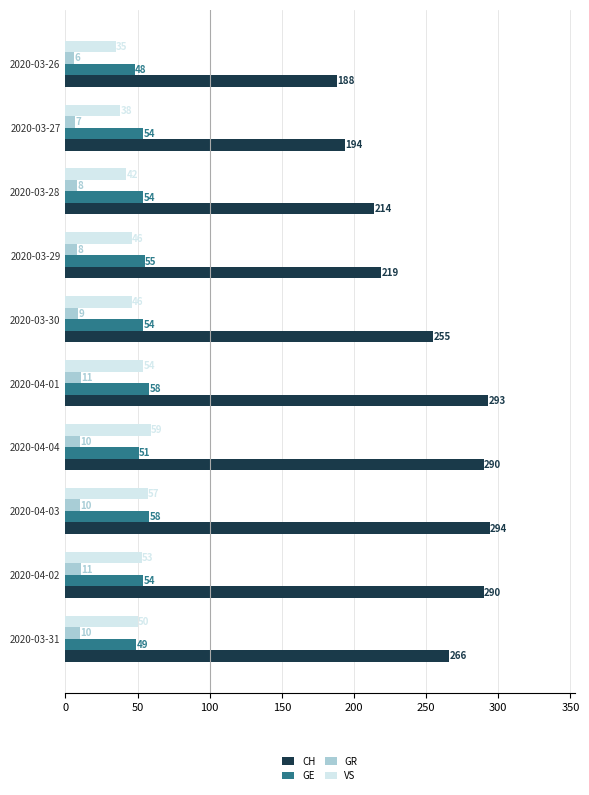

Rank the series by their maximum value, from lowest to highest.

GR, GE, VS, CH